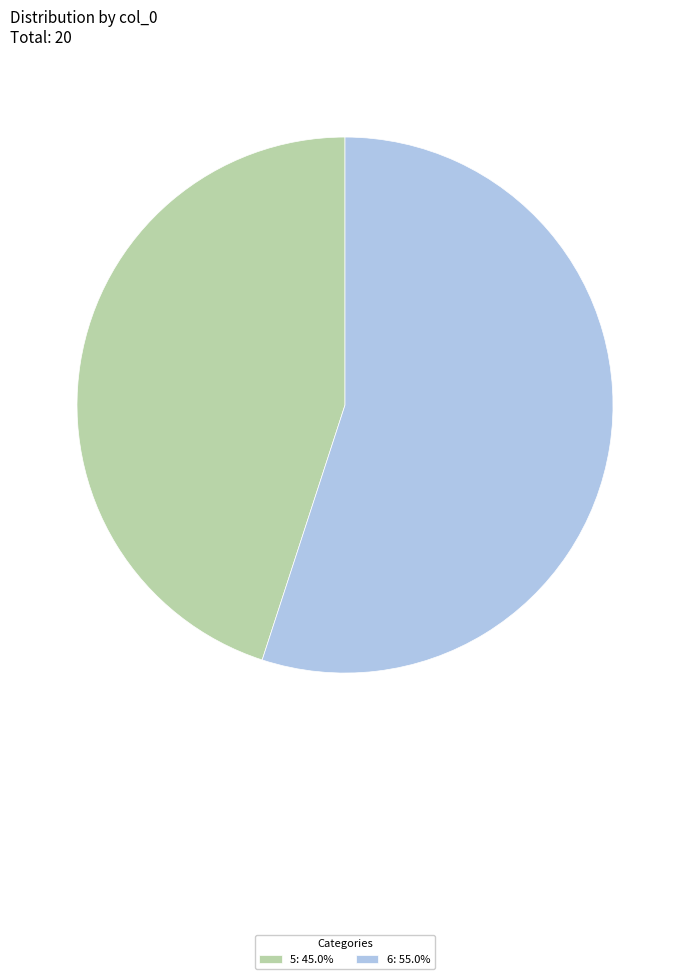

Does 5 represent more than half of the total?

No